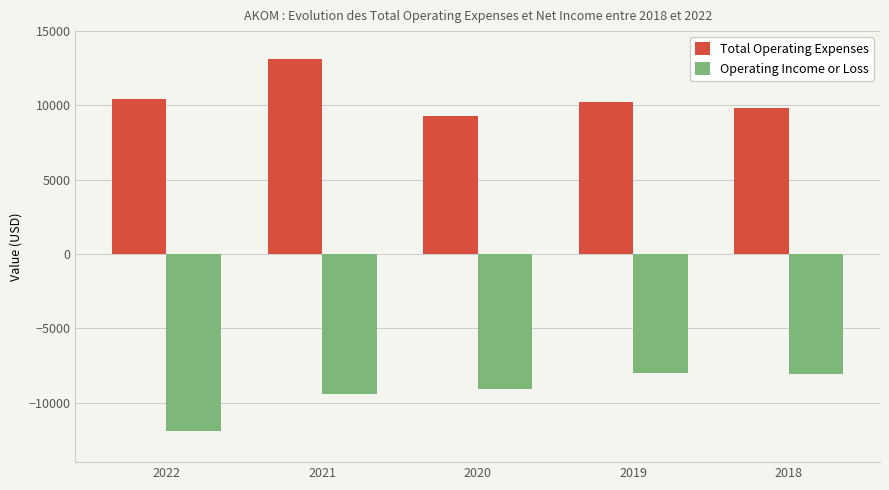

Where is Operating Income or Loss nearest to the value -9950?

2021